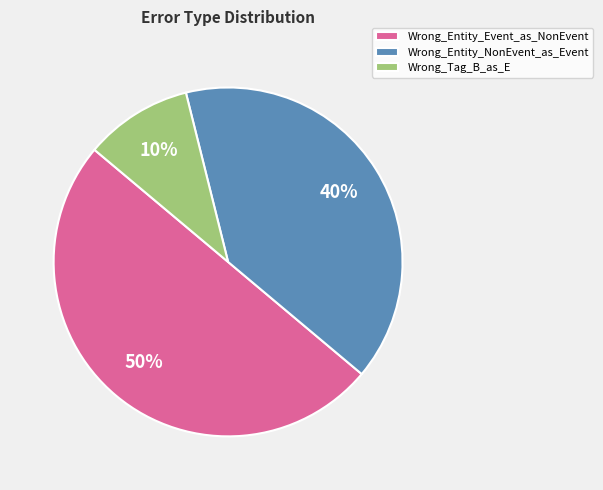

Which has a higher value, Wrong_Entity_NonEvent_as_Event or Wrong_Entity_Event_as_NonEvent?

Wrong_Entity_Event_as_NonEvent